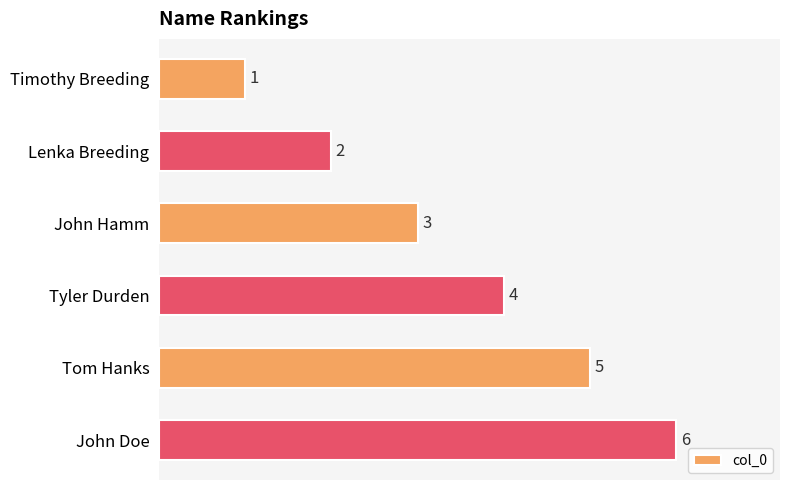

How many data points does each series have?

6